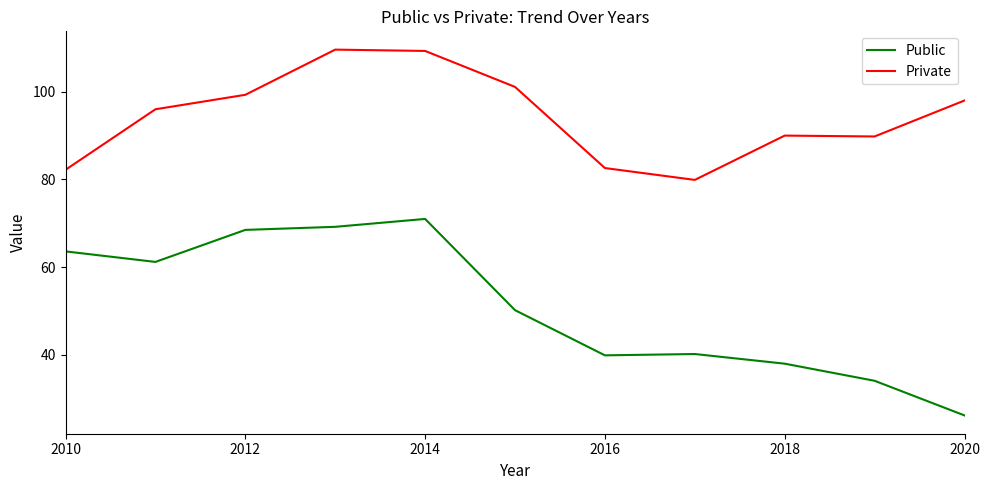

Which series has the widest spread of values?

Public